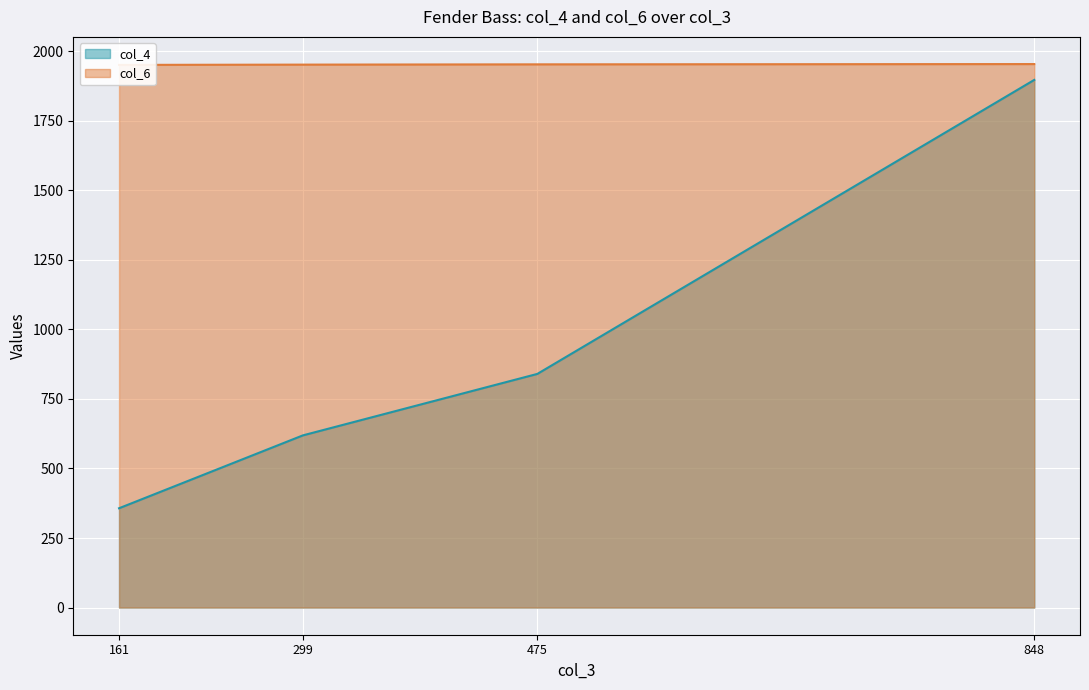

List the labels in order of col_4 value, largest first.

848, 475, 299, 161